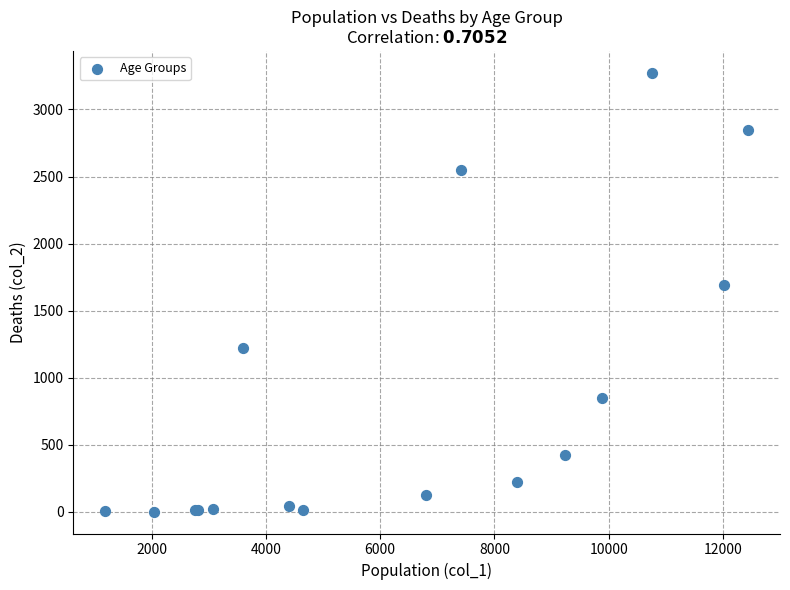

What Y value in the scatter plot is closest to 1638?

1690